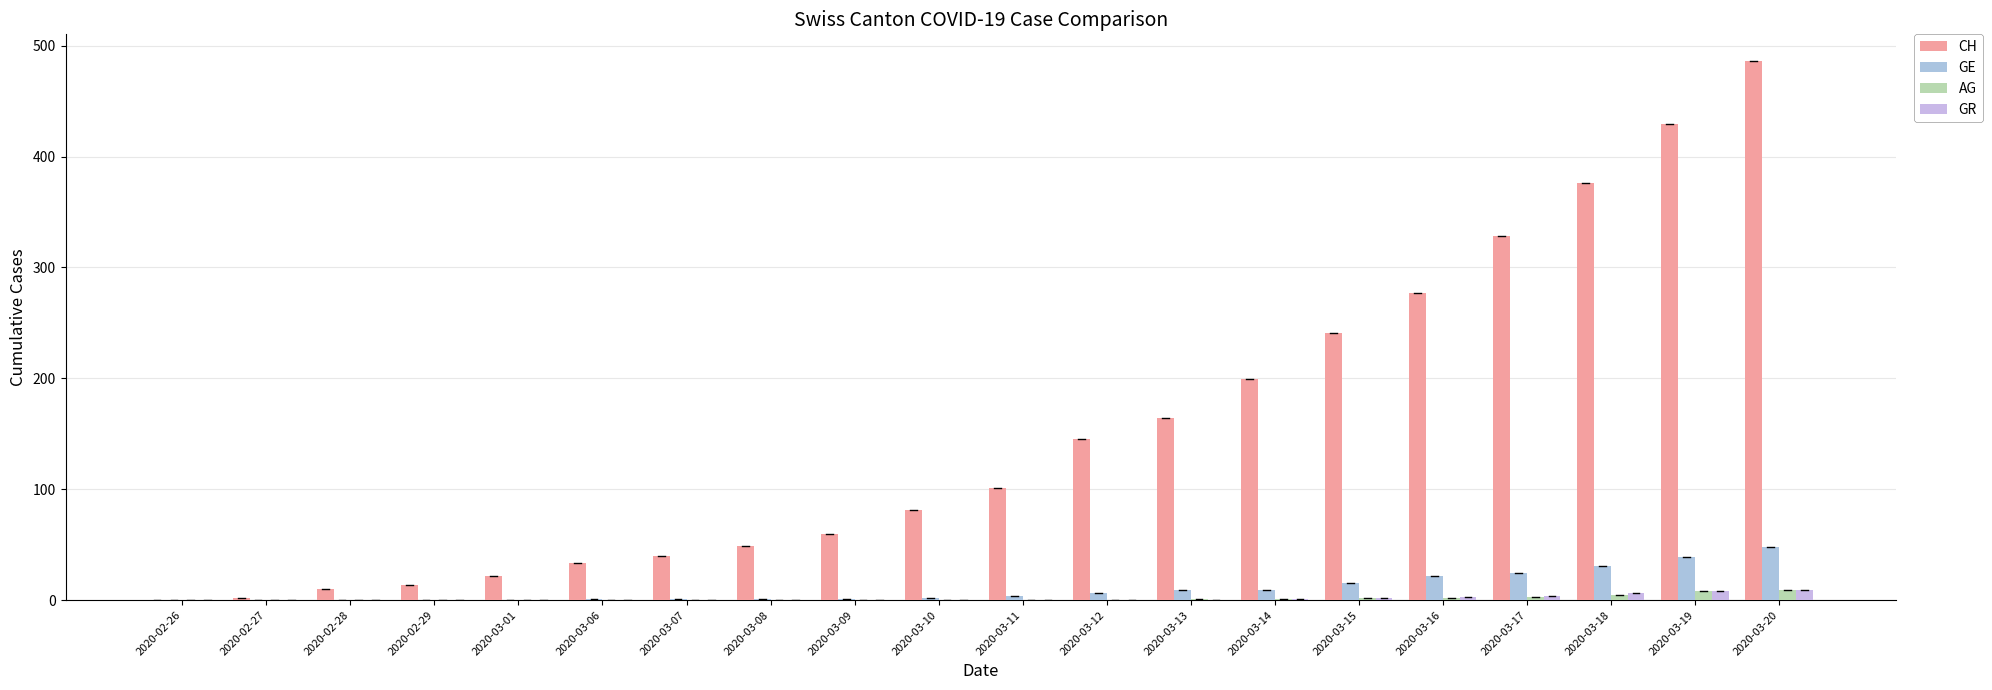

How many GR values are between 0 and 3?

16